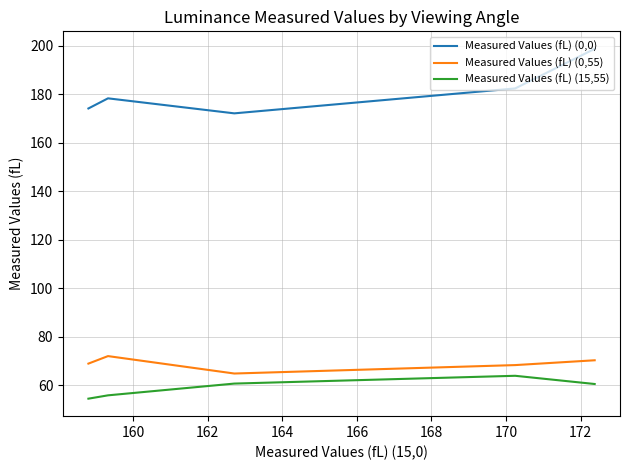

True or false: Measured Values (fL) (0,55) and Measured Values (fL) (0,0) intersect in this chart.

False